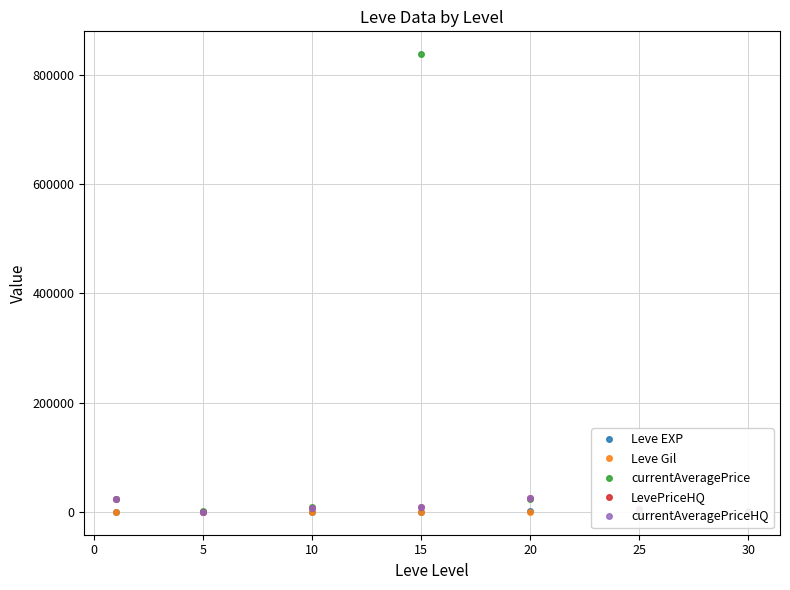

What is the value of the currentAveragePrice point at the 6th from the left?

6096.8